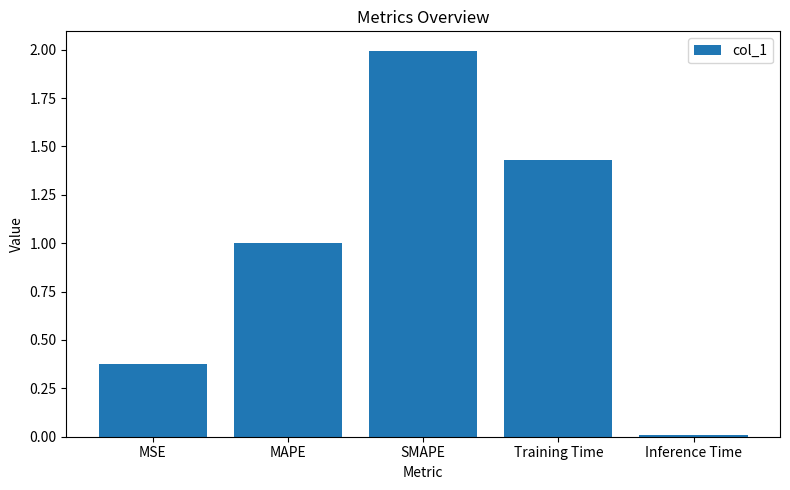

What is the change in value from SMAPE to Training Time?

-0.6